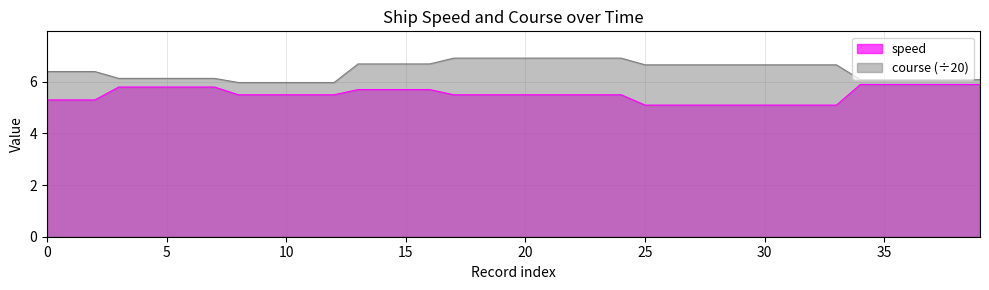

Does the chart display data point markers on the line(s)?

No